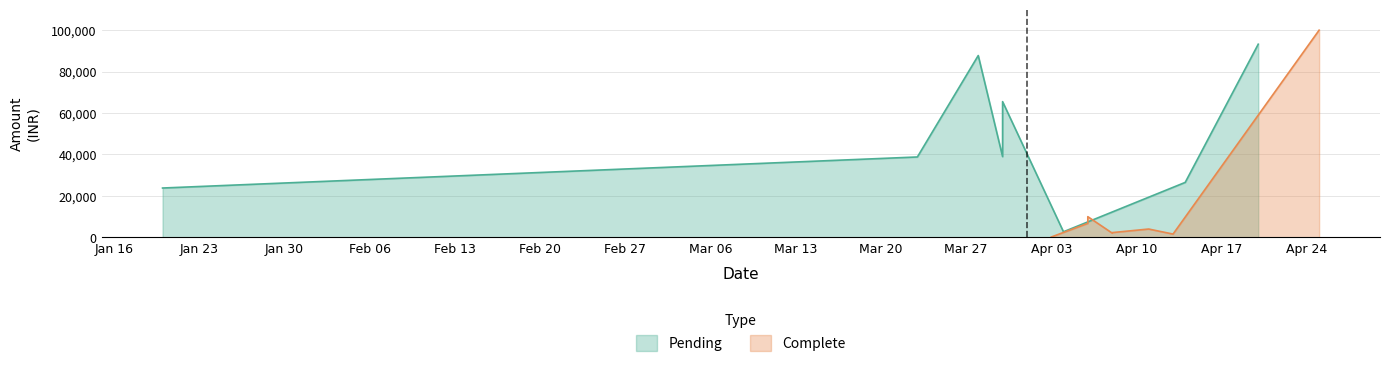

How many values in the Pending series are below 38940?

4